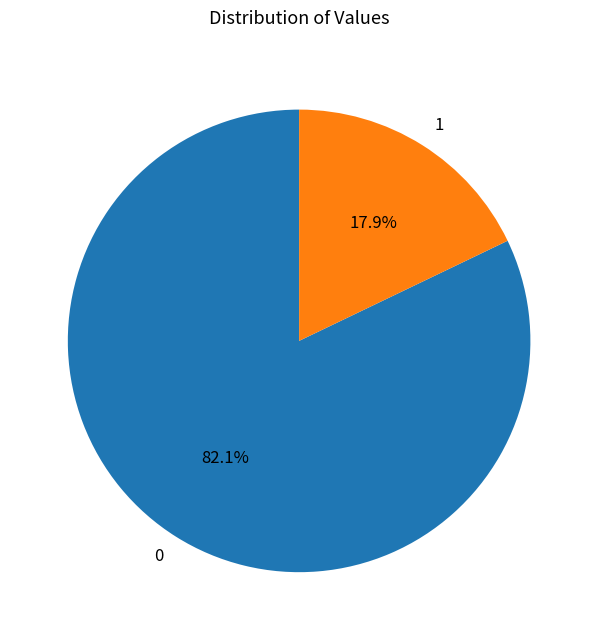

Approximately how many times larger is the value at 0 compared to 1?

4.6